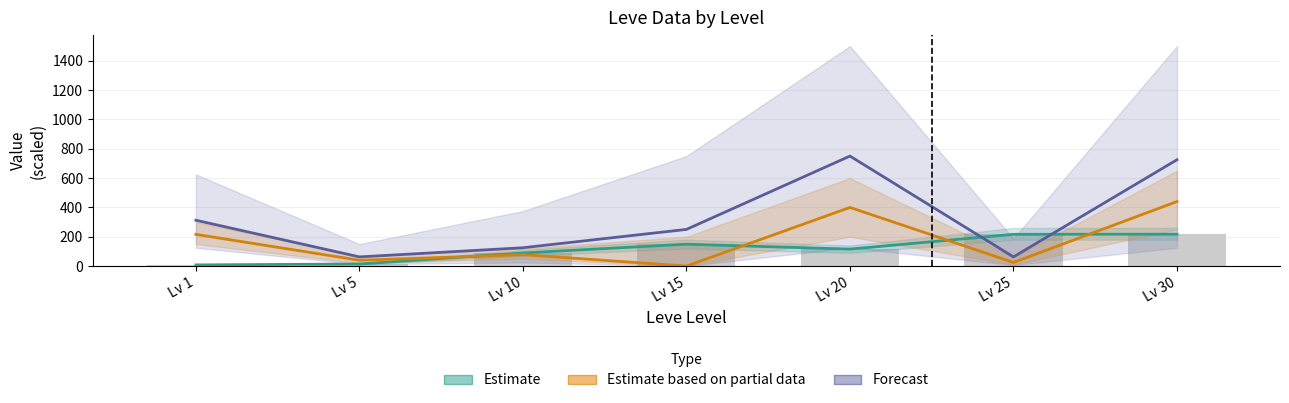

What is the value of the Forecast bar at the 4th from the left?

250.0